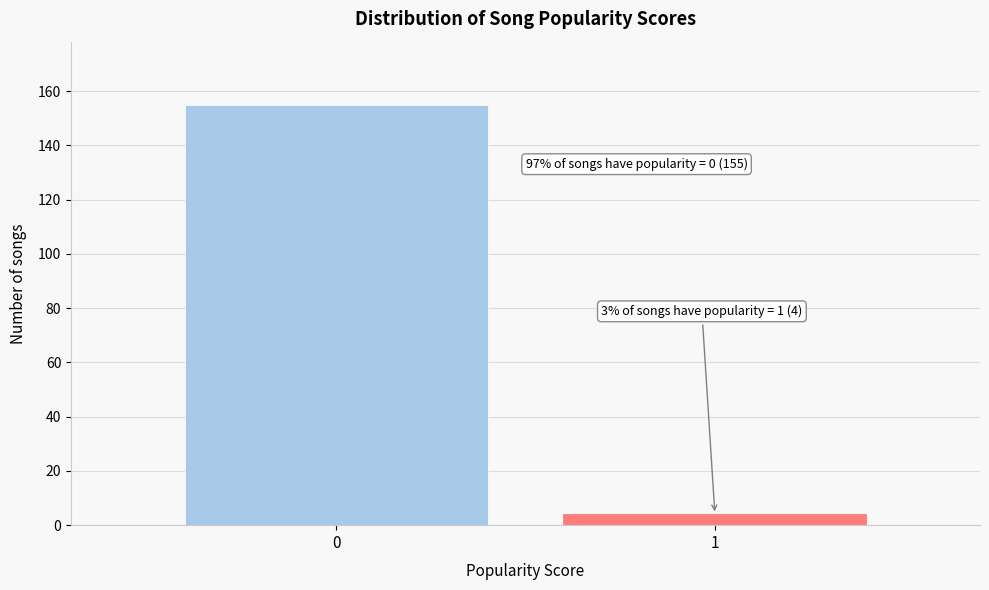

Reading left to right, transcribe all the data shown in this chart.

0=155	1=4